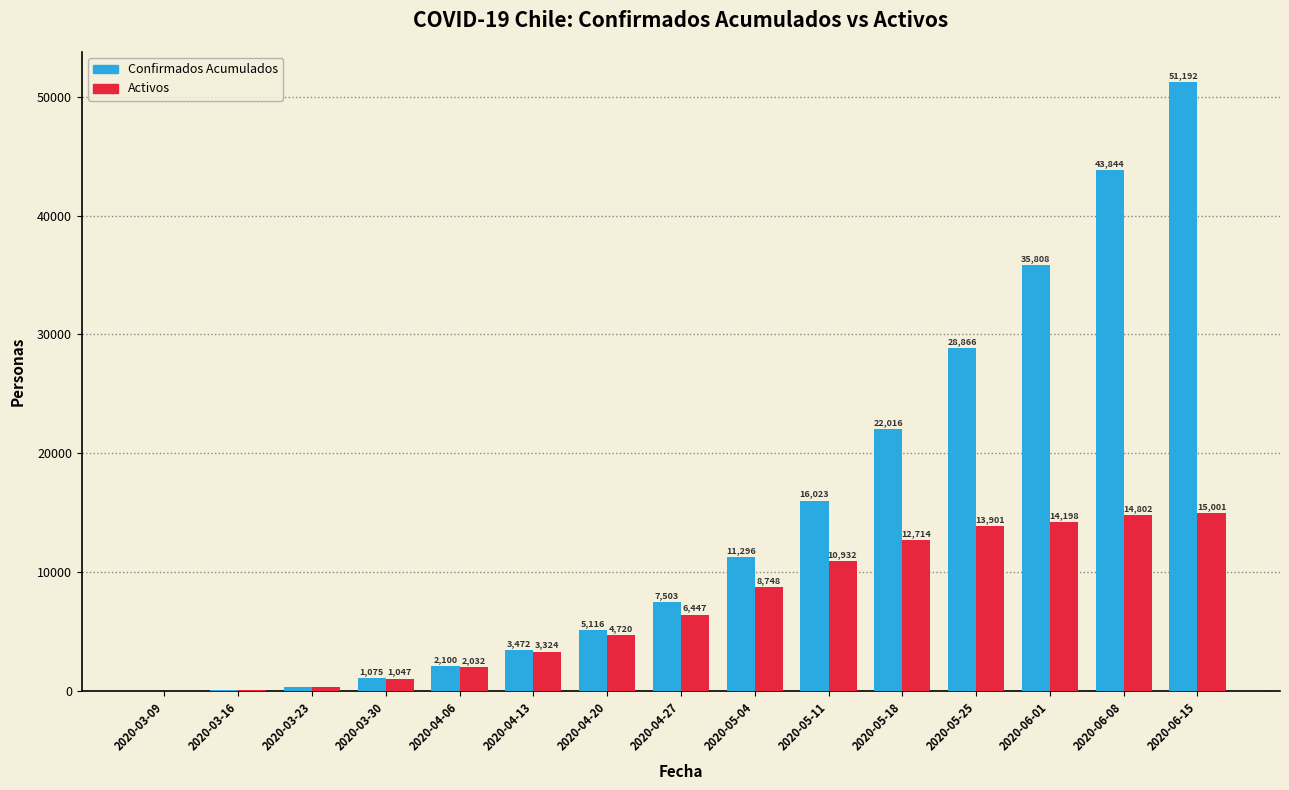

Reading left to right, extract all data points from this chart.

Confirmados Acumulados: 1	69	345	1075	2100	3472	5116	7503	11296	16023	22016	28866	35808	43844	51192
Activos: 1	68	338	1047	2032	3324	4720	6447	8748	10932	12714	13901	14198	14802	15001